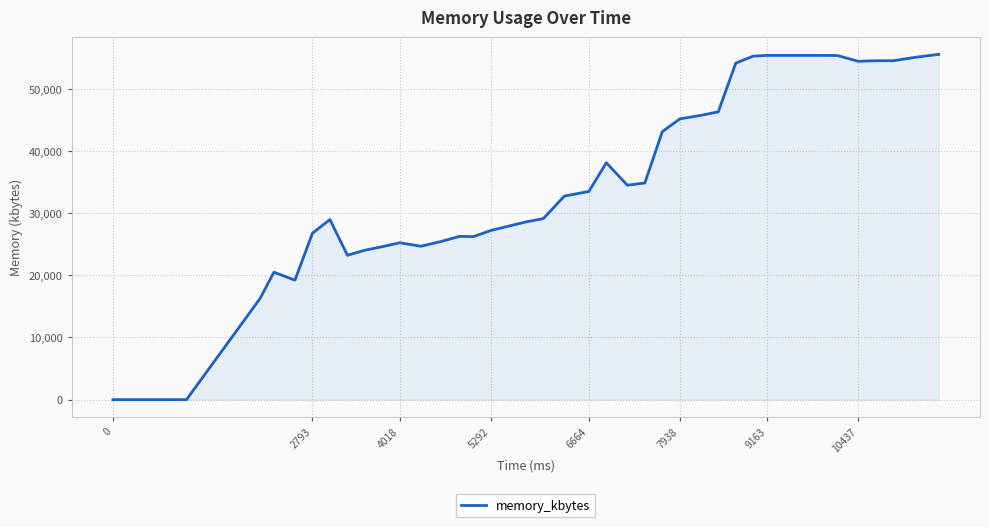

What is the maximum value shown in the chart?

55532